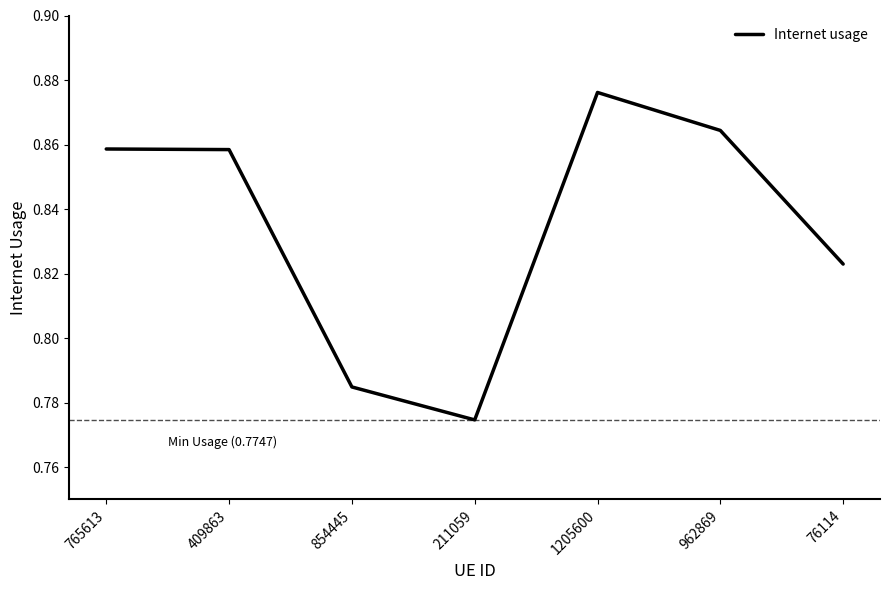

True or false: there are more than 0 points higher than both neighbors.

True